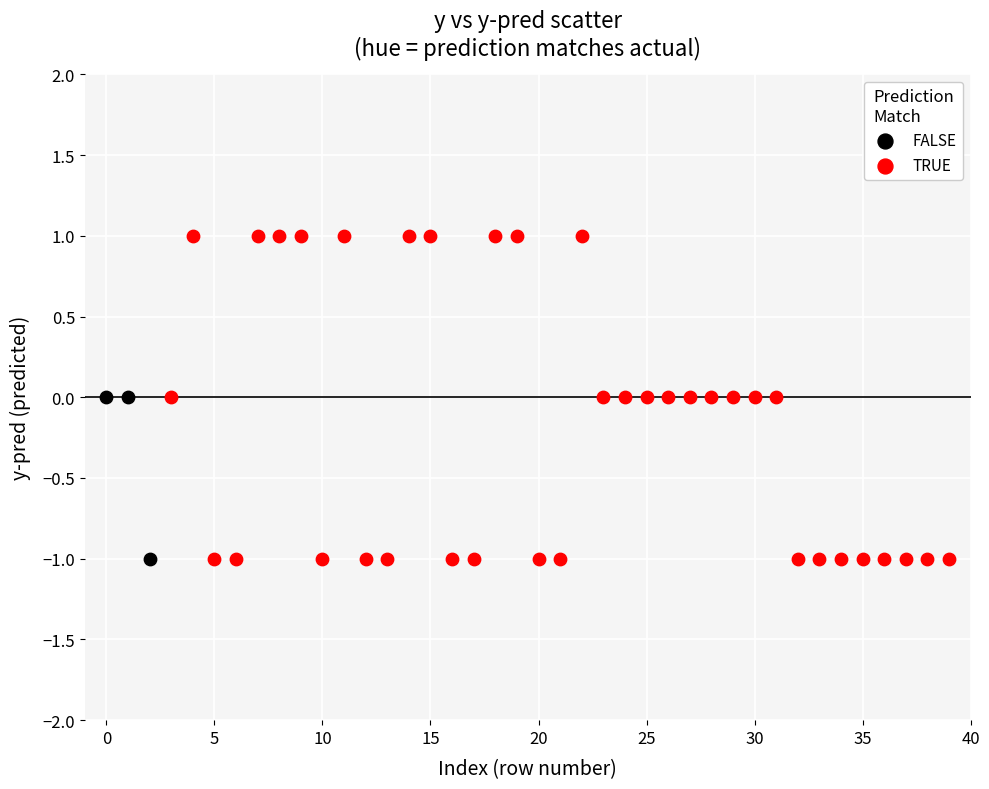

Which series has the largest Y range (max minus min)?

TRUE